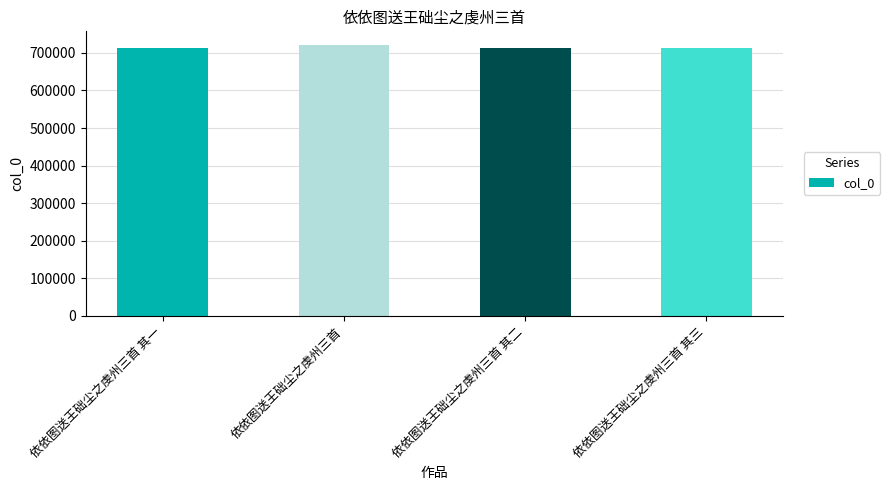

What is the change in value from 依依图送王础尘之虔州三首 to 依依图送王础尘之虔州三首 其二?

-9232